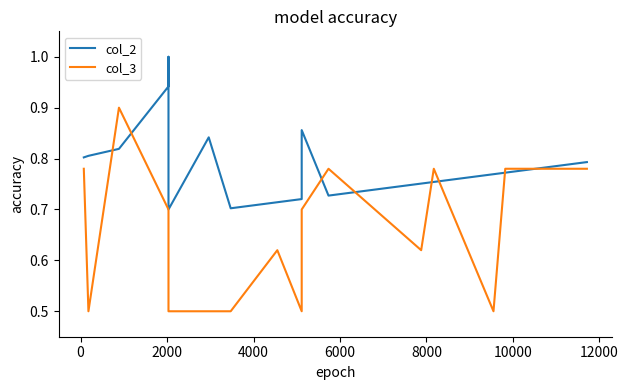

Between 8000 and 12000, which is larger?

12000